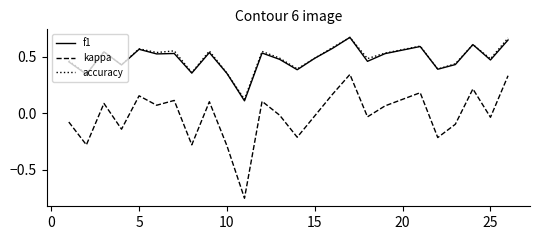

Which series has the widest spread of values?

kappa